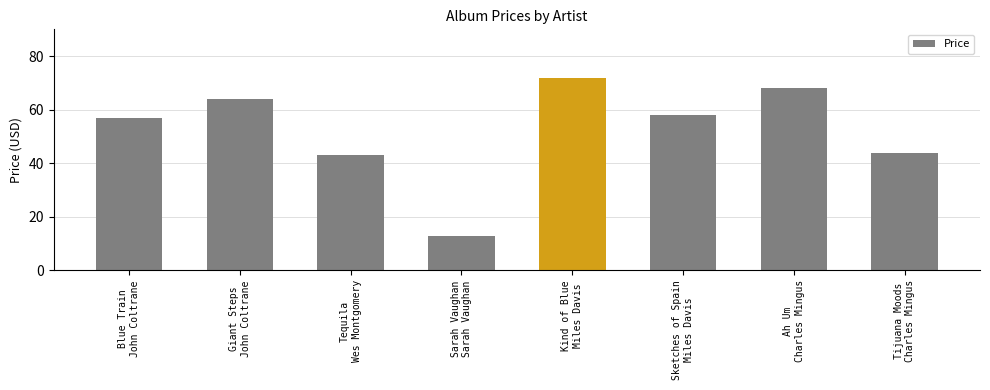

What is the change in value from Ah Um
Charles Mingus to Tijuana Moods
Charles Mingus?

-24.0